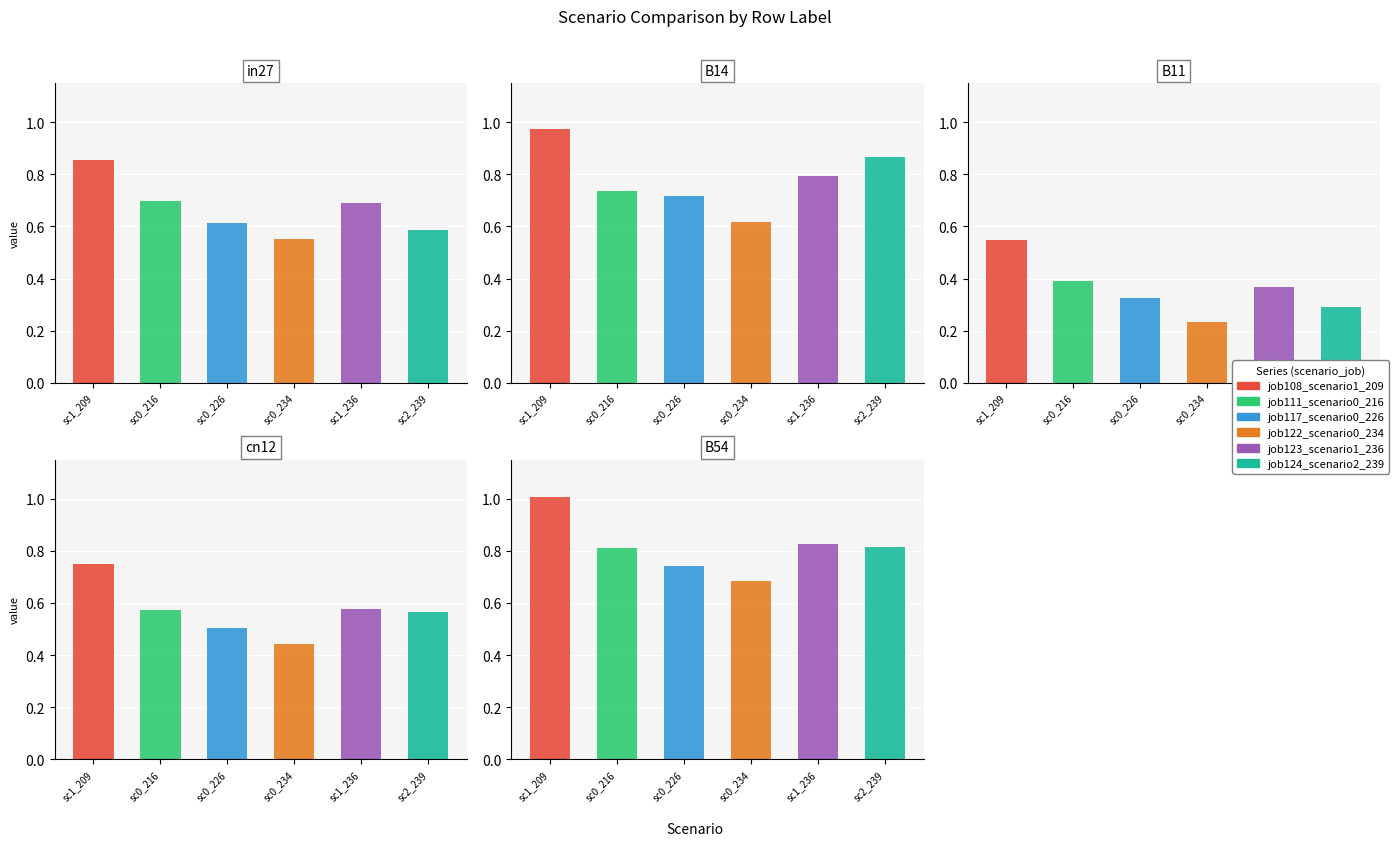

What is the average value of the job124_scenario2_239 series?

0.6